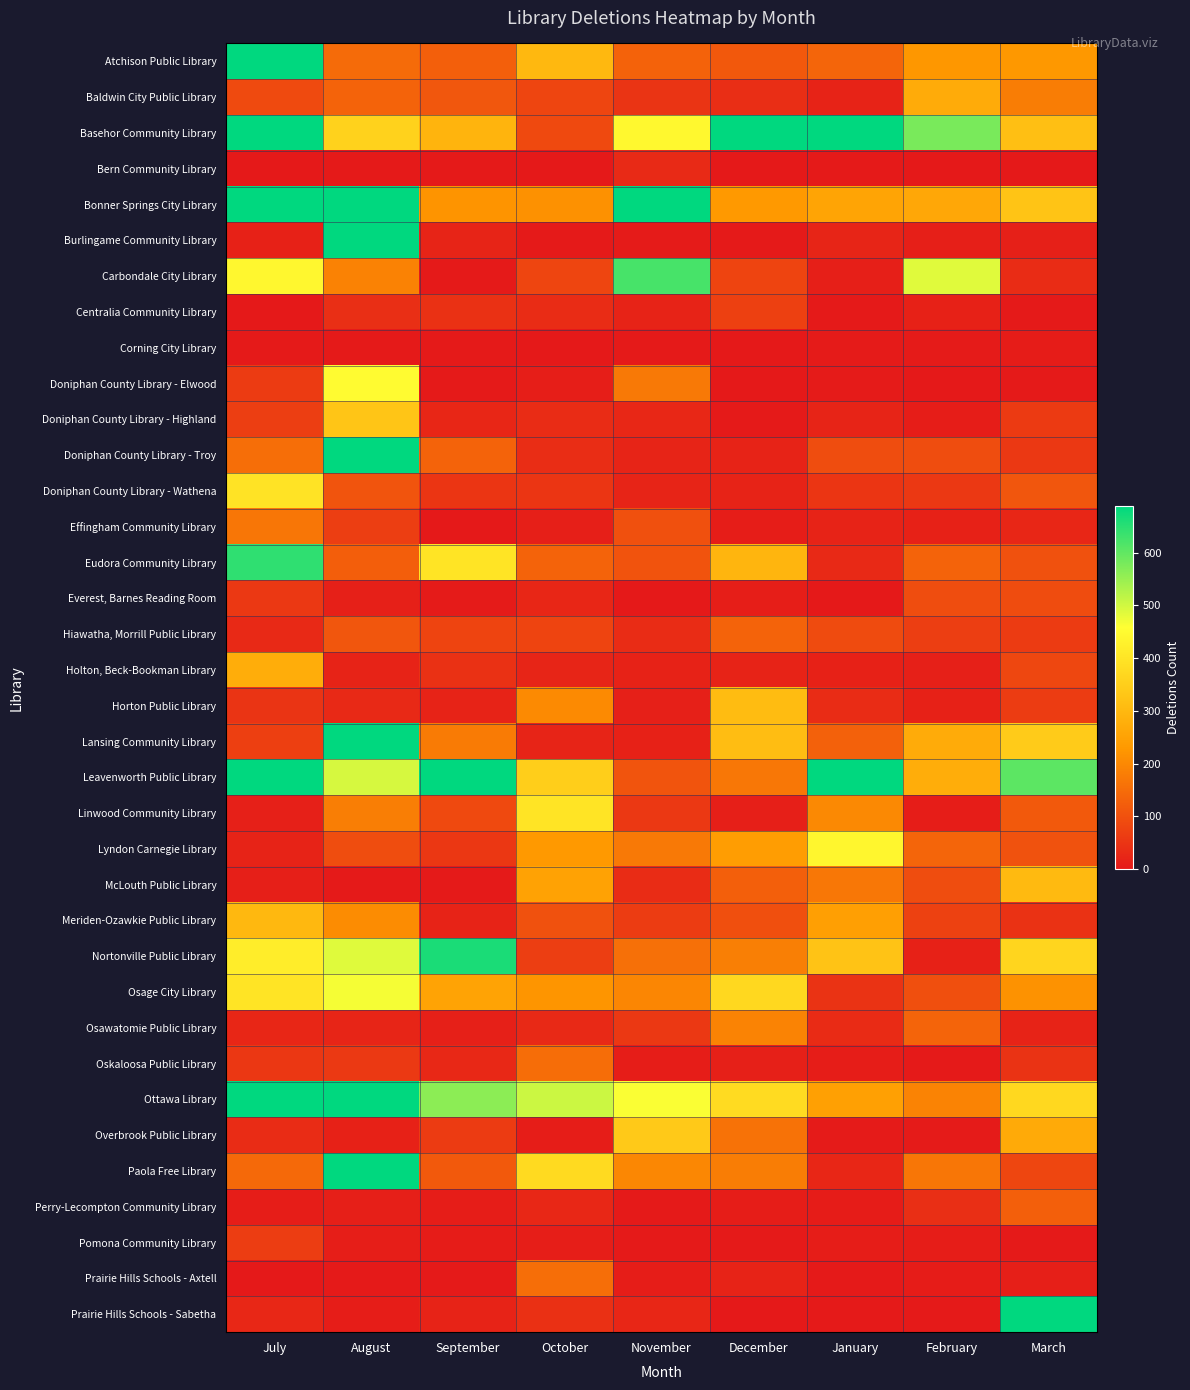

Between December and October, which is larger?

October